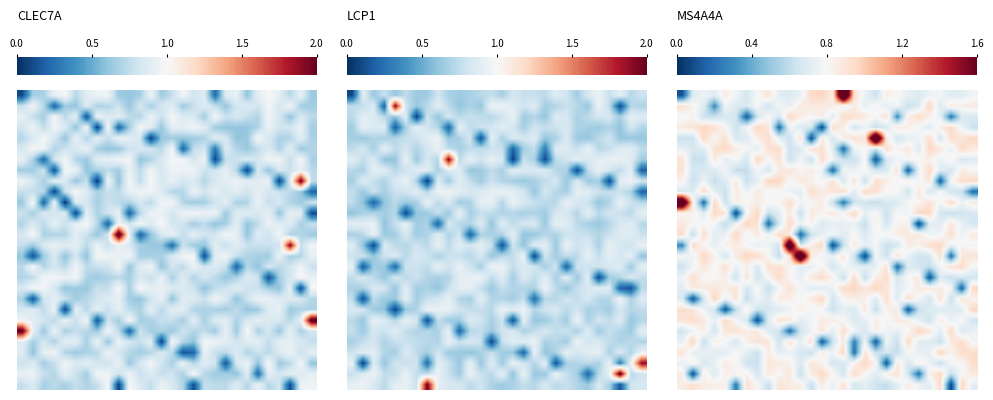

What is the greatest value displayed?

2.1